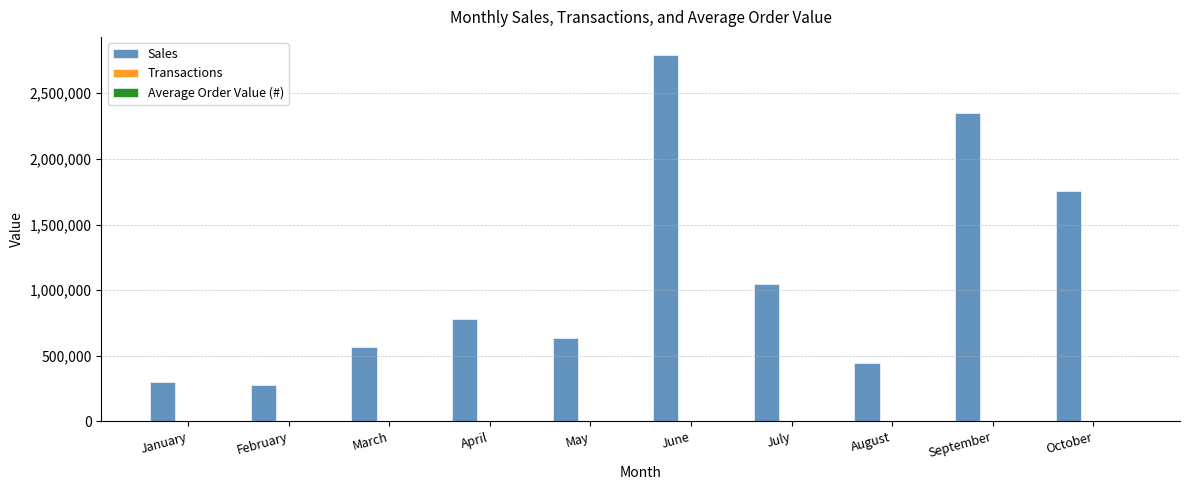

At which category is the sum across all series the highest?

June